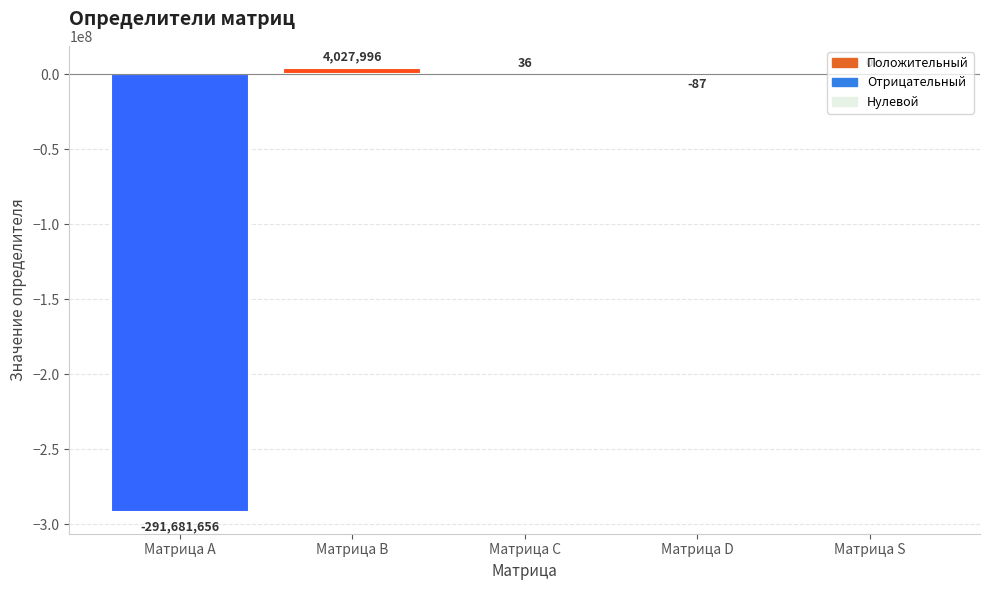

Is it true that the value at Матрица B is 4027996?

True